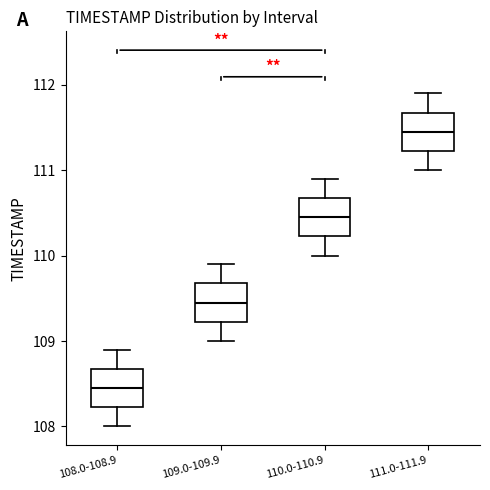

Which box's median line is the highest?

111.0-111.9